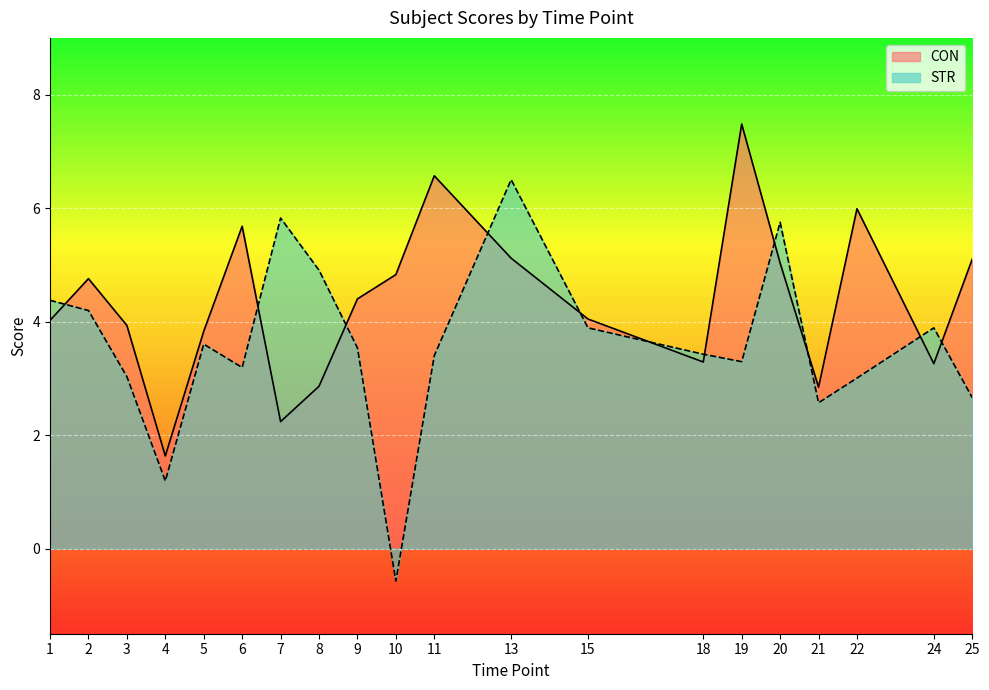

Where does the STR series first go above 3?

1